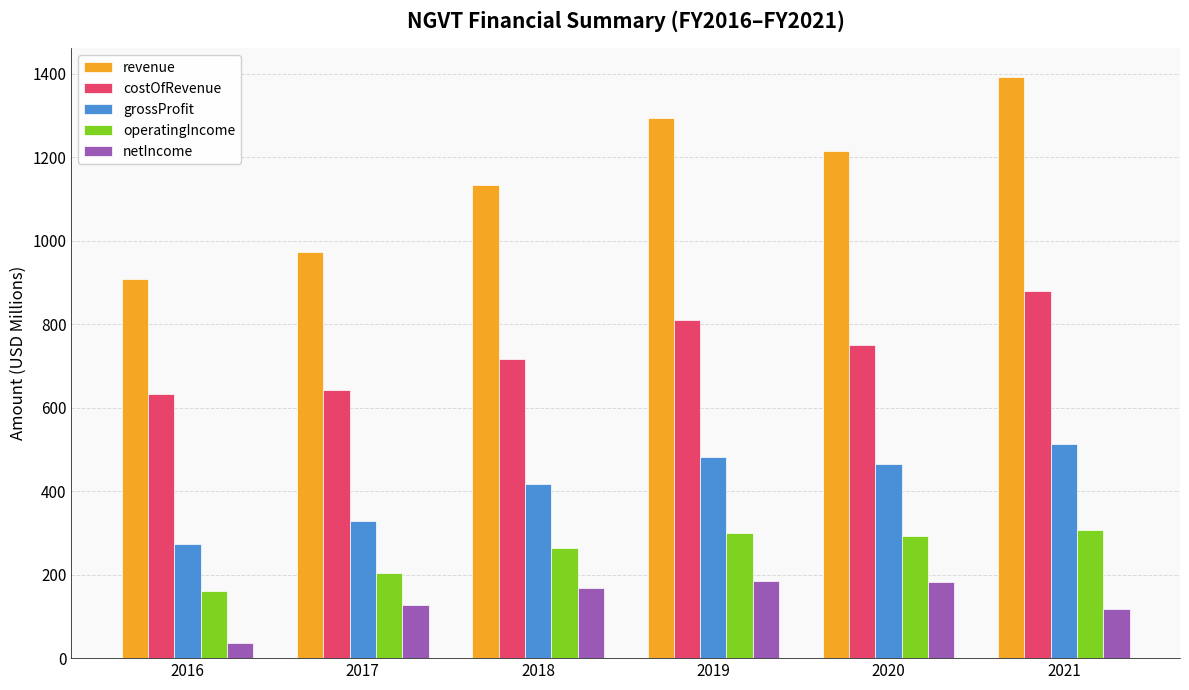

How many data points in operatingIncome are less than 293?

3